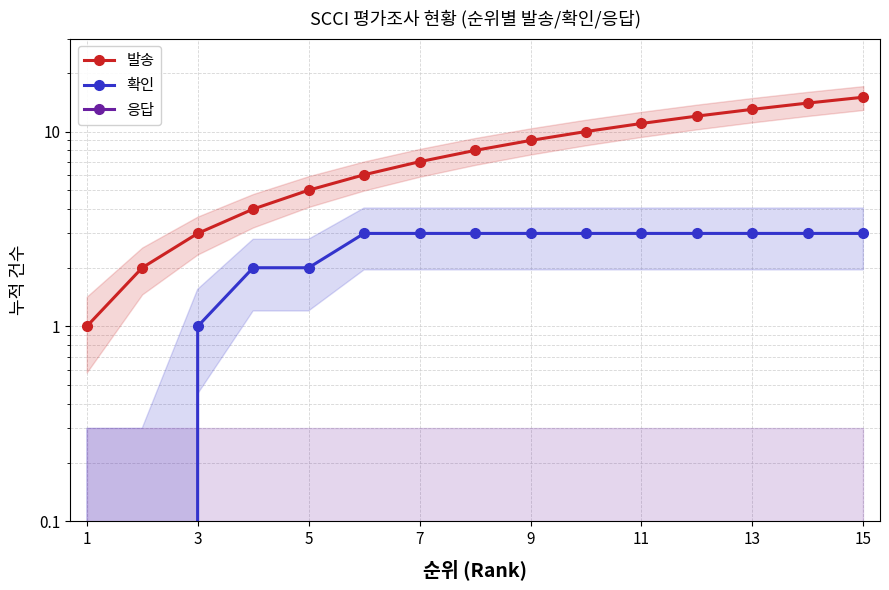

True or false: 확인 and 발송 cross at least once.

False